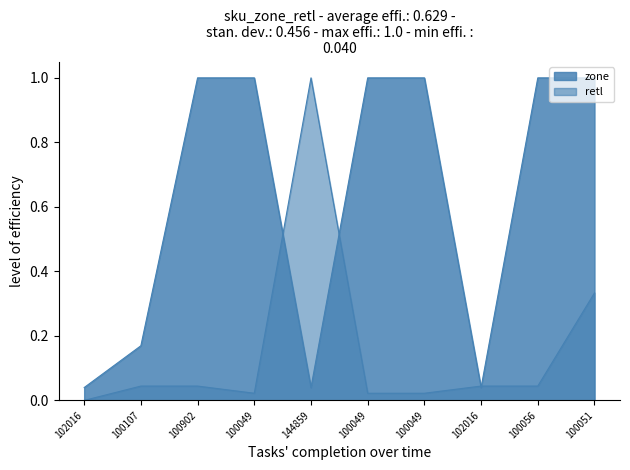

At which category is the sum across all series the highest?

100051